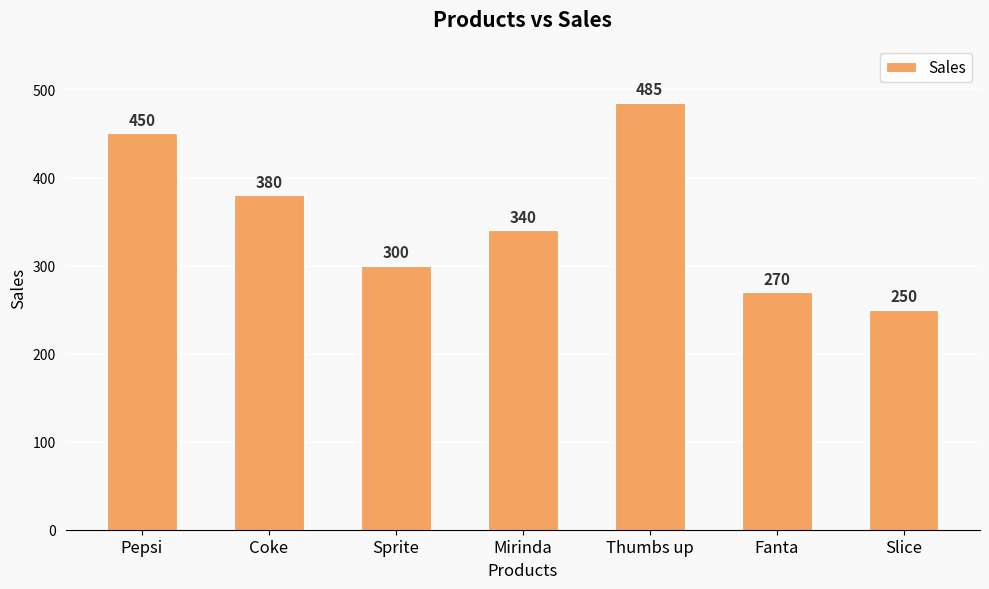

Which category has the lowest value across all series?

Slice